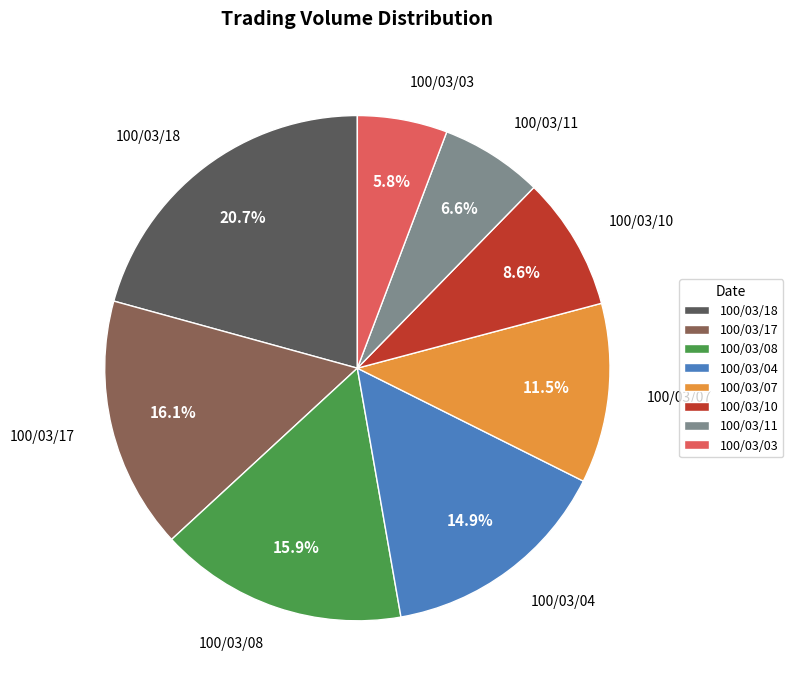

Is 100/03/04 the majority of the pie?

No